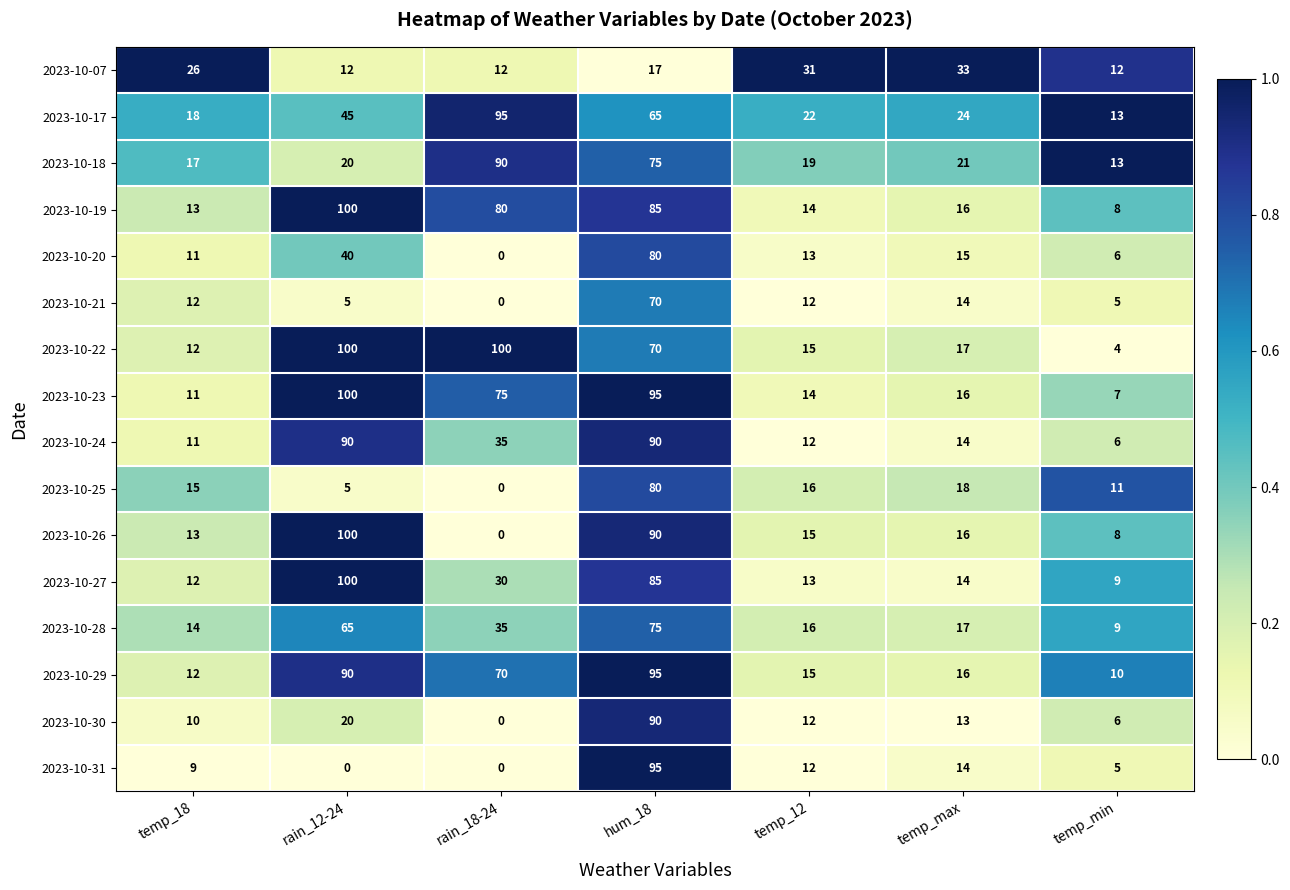

At which label does 2023-10-29 first exceed 16?

rain_12-24